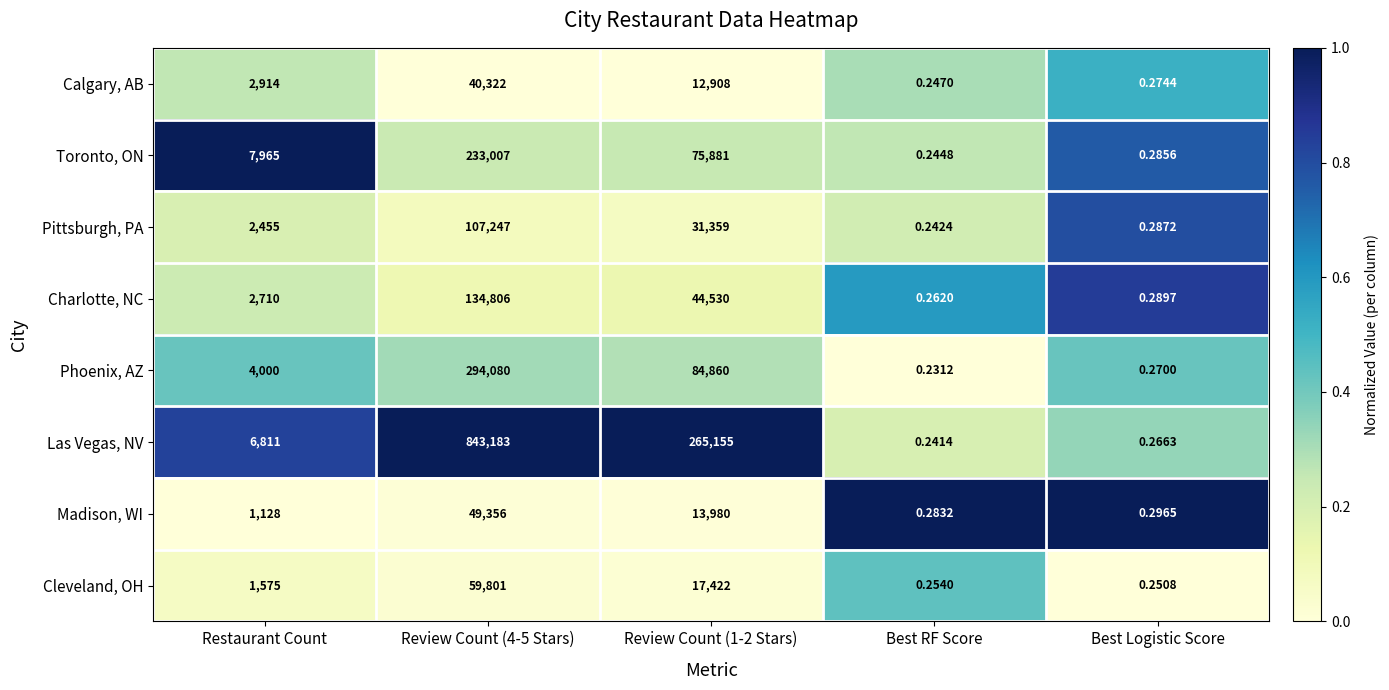

Which category has the lowest value across all series?

Best RF Score